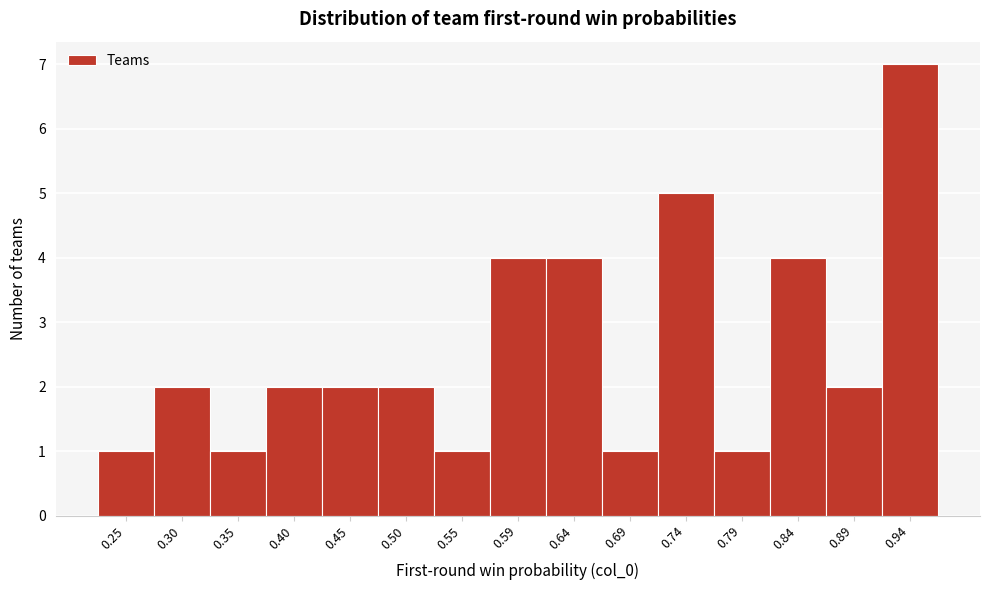

Reading right to left, list all the values displayed in this chart.

7	2	4	1	5	1	4	4	1	2	2	2	1	2	1